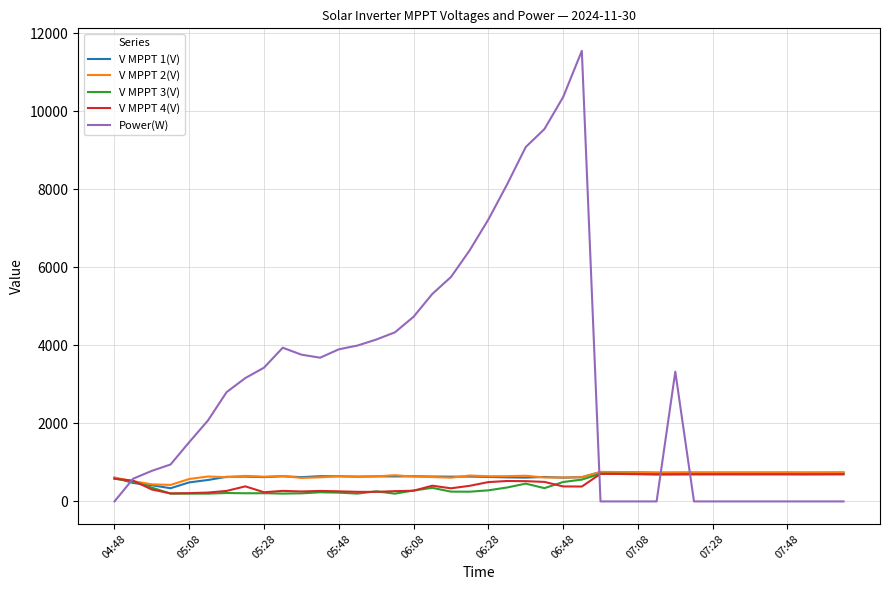

Which series has the largest range (max minus min)?

Power(W)